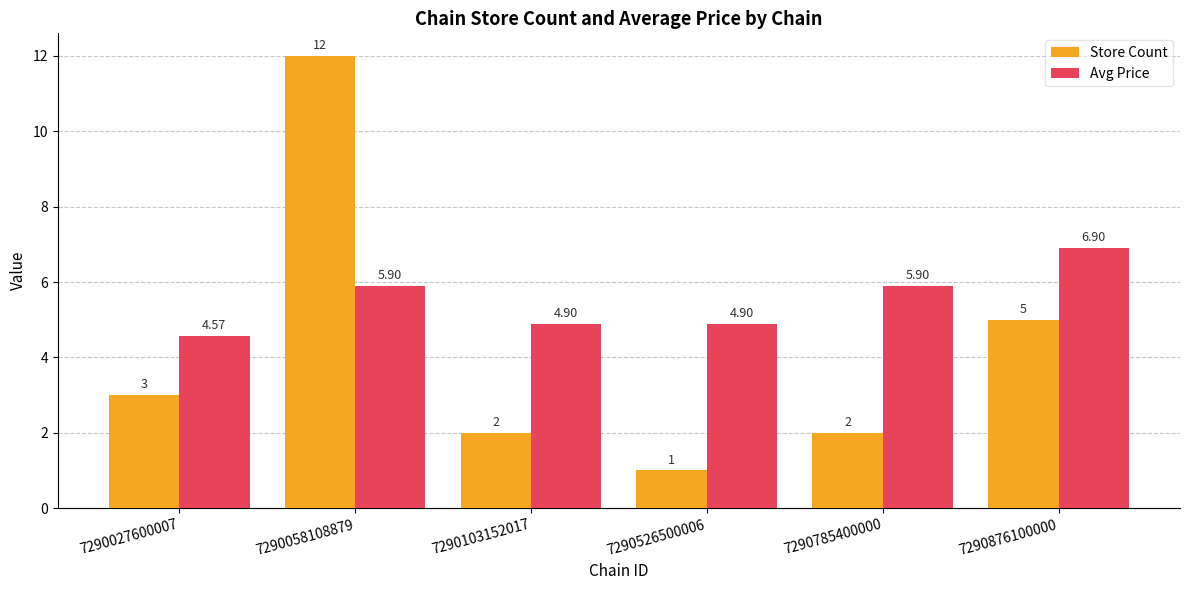

True or false: Avg Price has a value of 2.9 at 7290027600007.

False